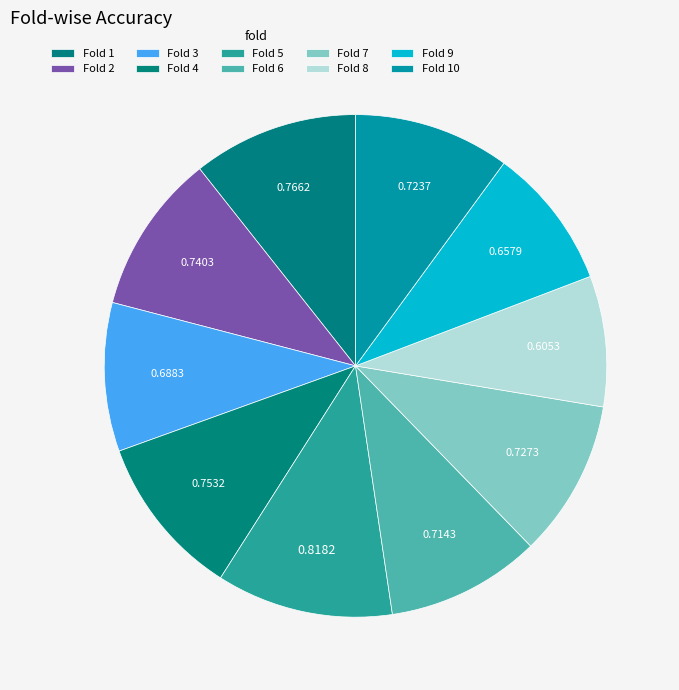

Count the number of slices in the pie.

10